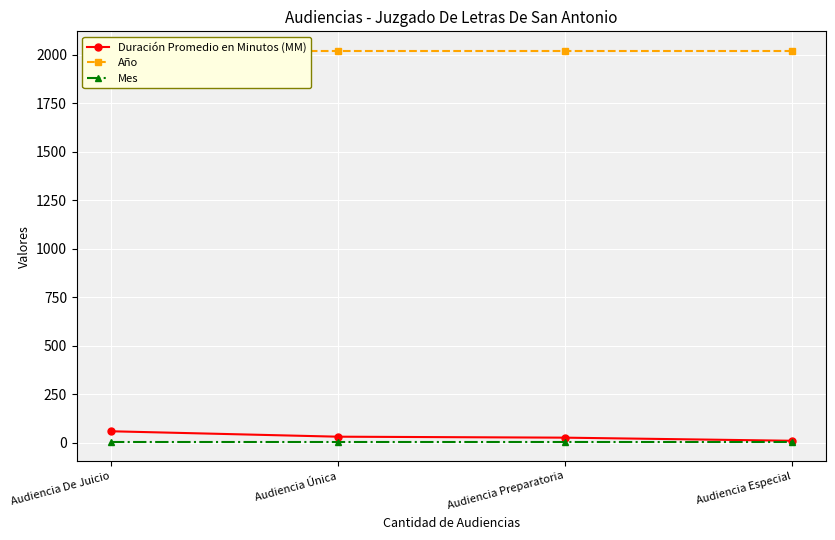

True or false: Duración Promedio en Minutos (MM) and Mes intersect in this chart.

False